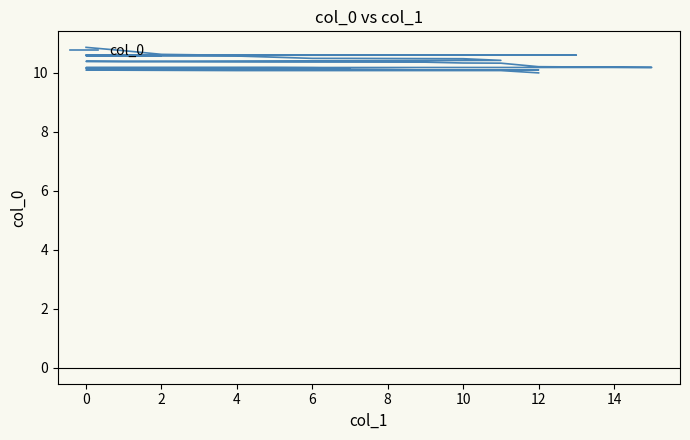

How many data points does each series have?

40